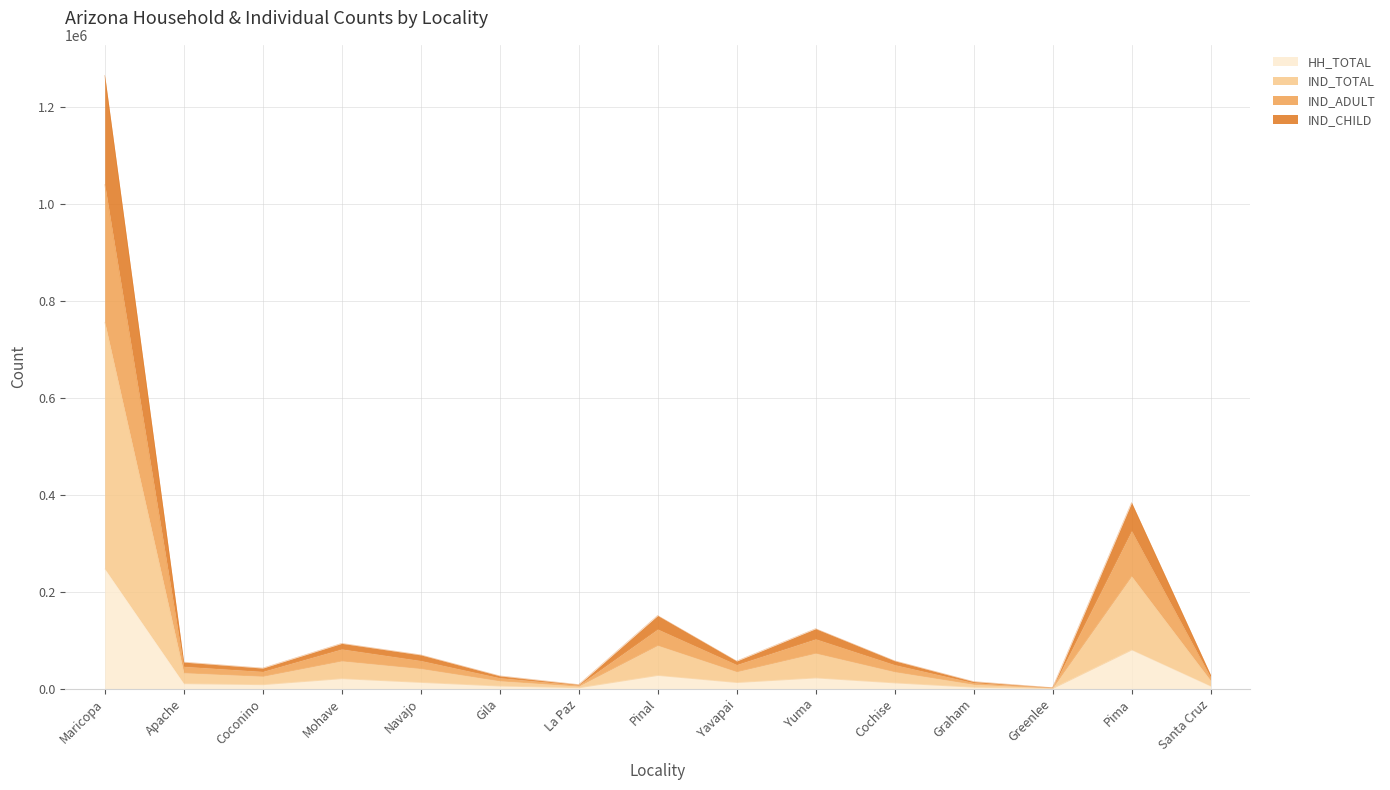

Does the chart display data point markers on the line(s)?

No